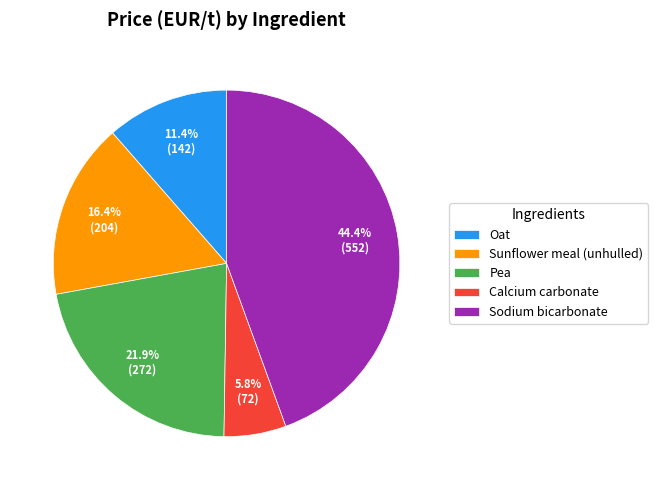

What is the largest slice in the pie chart?

Sodium bicarbonate